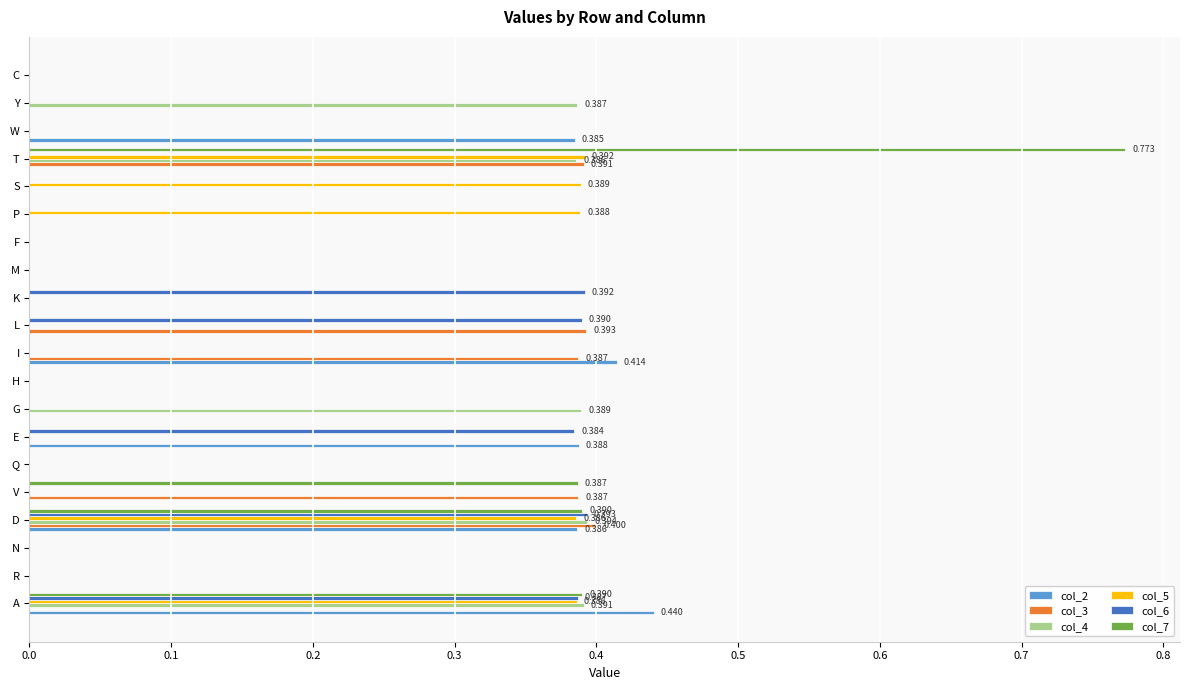

Which category has the highest value across all series?

T